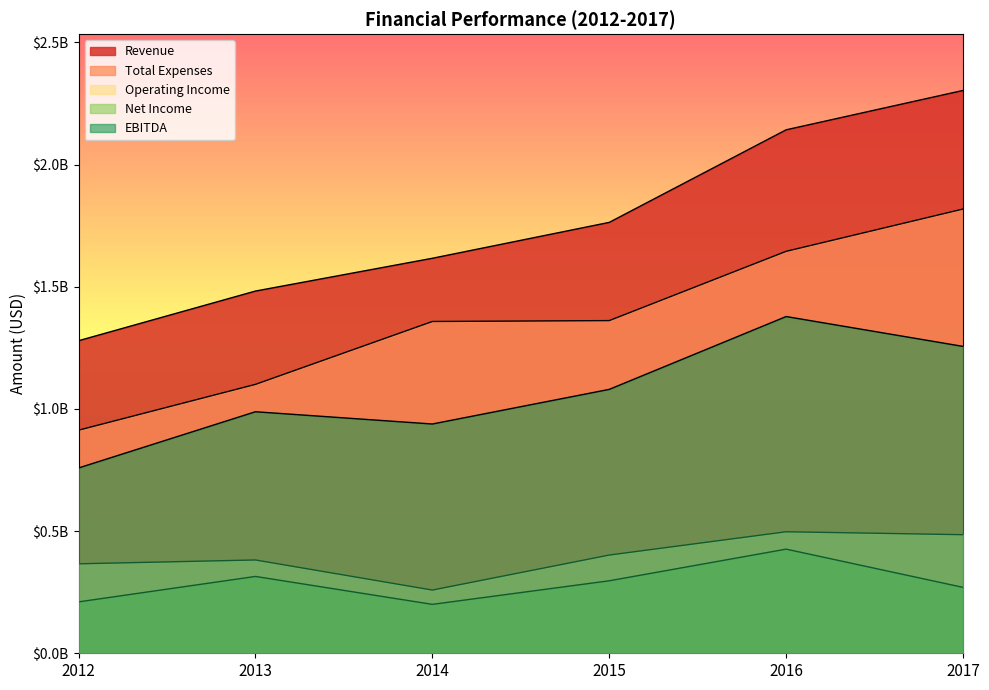

List the series in order of their peak value, lowest first.

Net Income, Operating Income, EBITDA, Total Expenses, Revenue